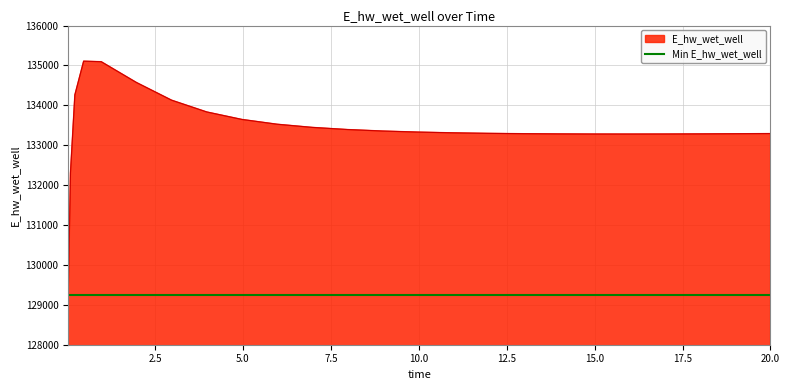

Where is the data nearest to the value 132177?

0.09375